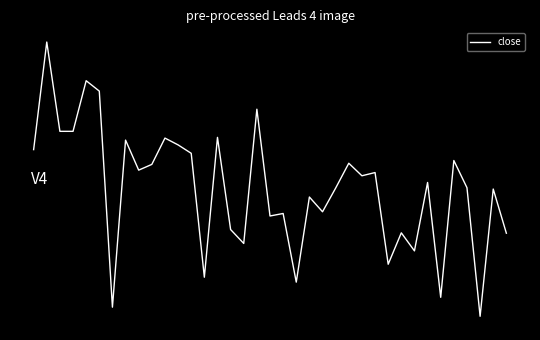

Does the chart display data point markers on the line(s)?

No